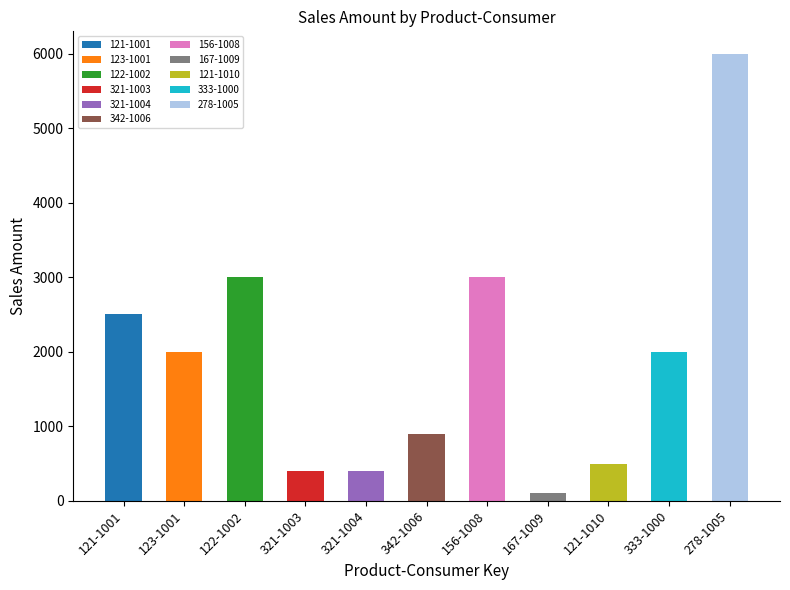

What is the minimum value shown in the chart?

100